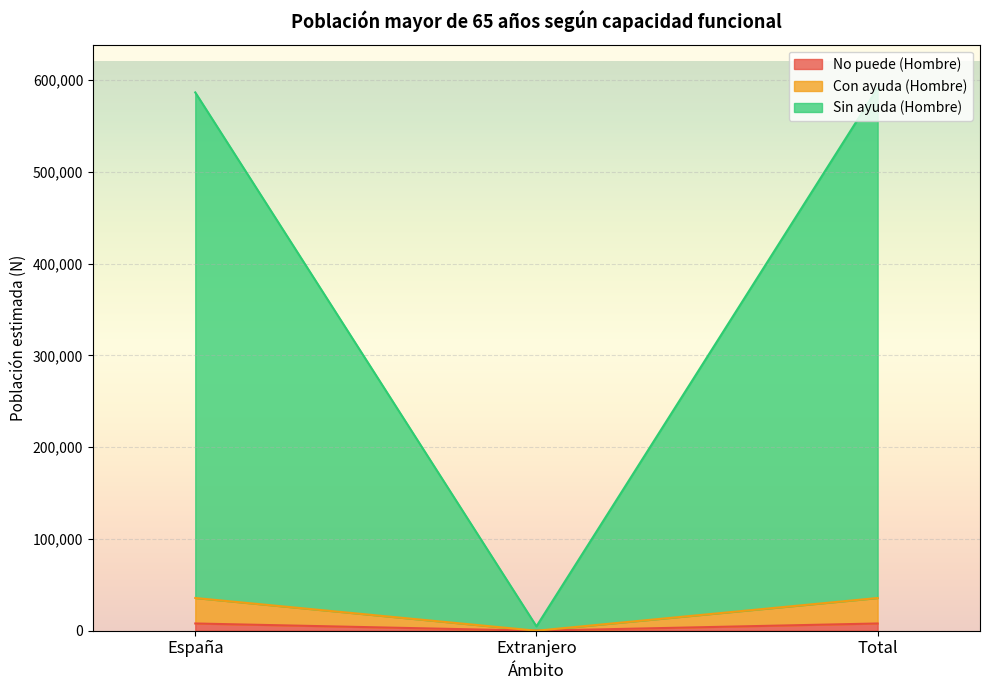

At how many categories does at least one series exceed 401127?

2